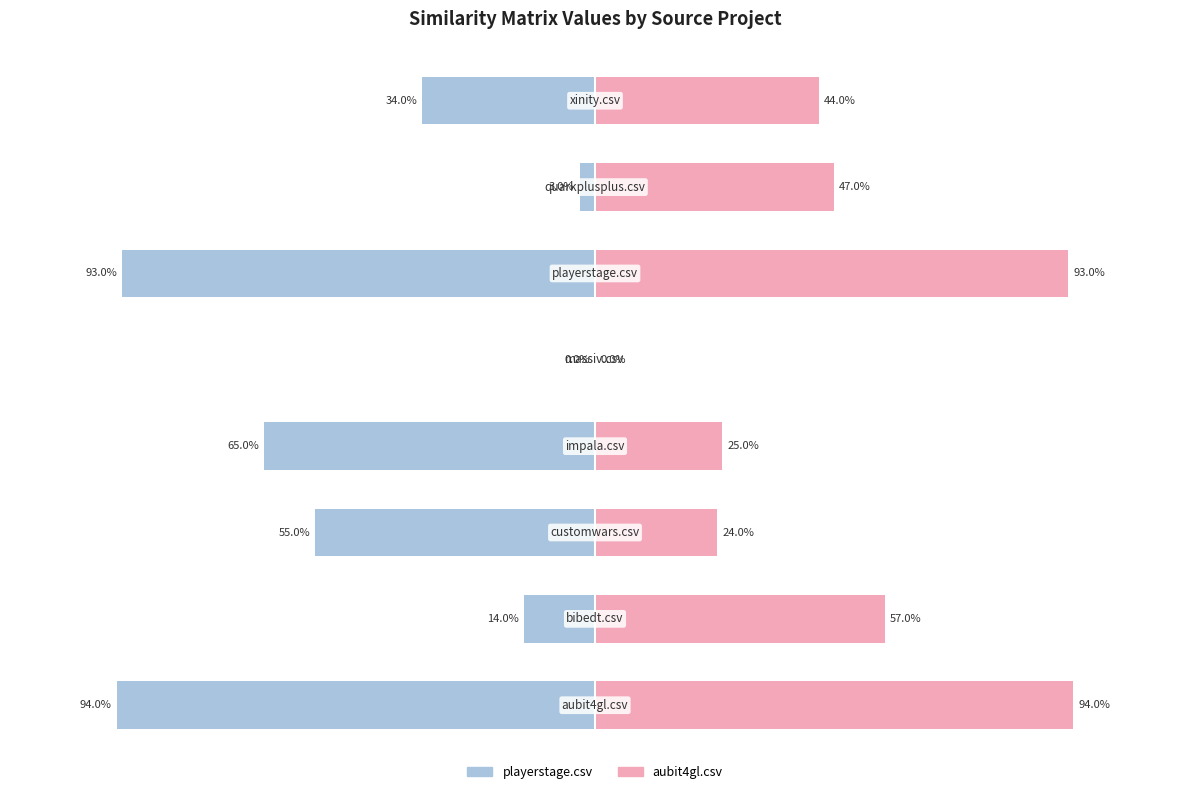

What is the value of the playerstage.csv bar at the 8th from the left?

-0.3